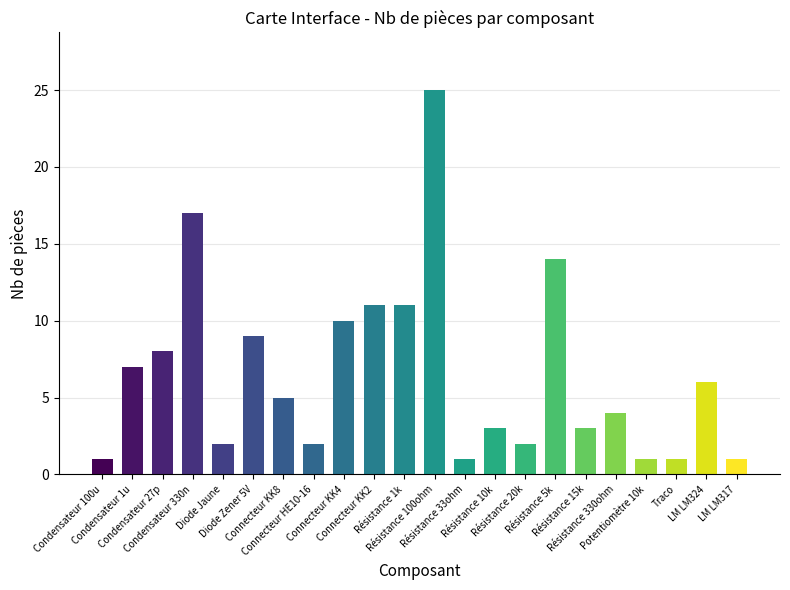

True or false: the data shows 3 at Diode Jaune.

False